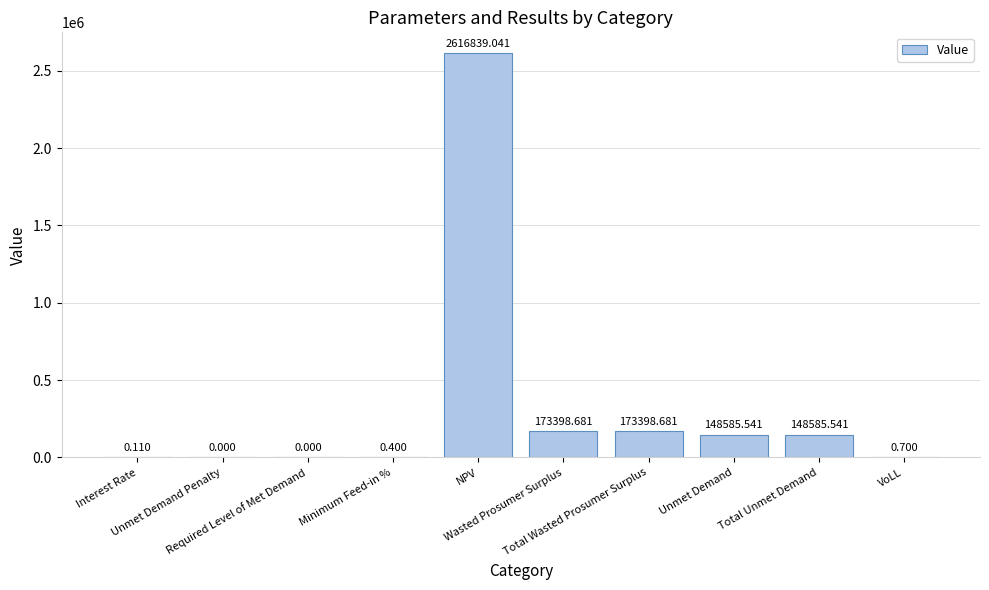

List the labels in order of value, smallest first.

Unmet Demand Penalty, Required Level of Met Demand, Interest Rate, Minimum Feed-in %, VoLL, Unmet Demand, Total Unmet Demand, Wasted Prosumer Surplus, Total Wasted Prosumer Surplus, NPV